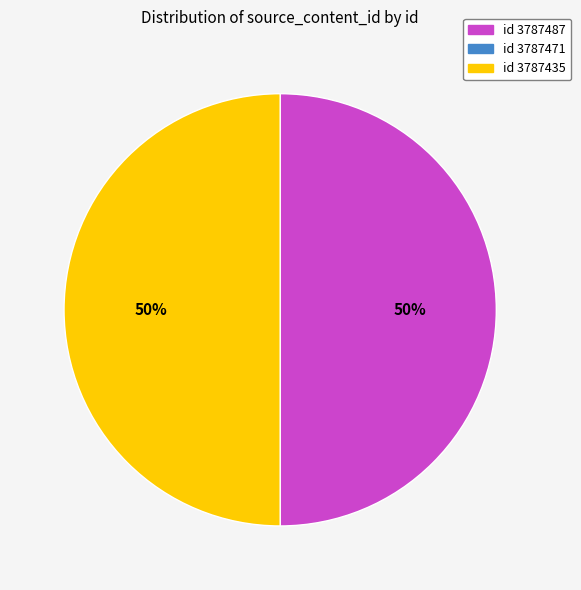

Approximately how many times larger is the value at id 3787487 compared to id 3787435?

1.0